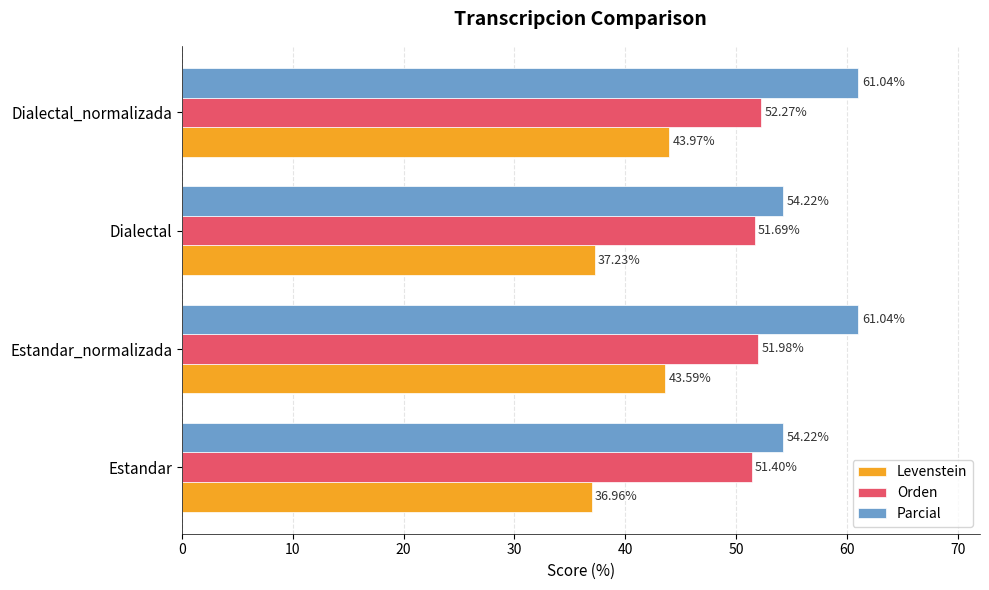

Which series has the largest total across all categories?

Parcial